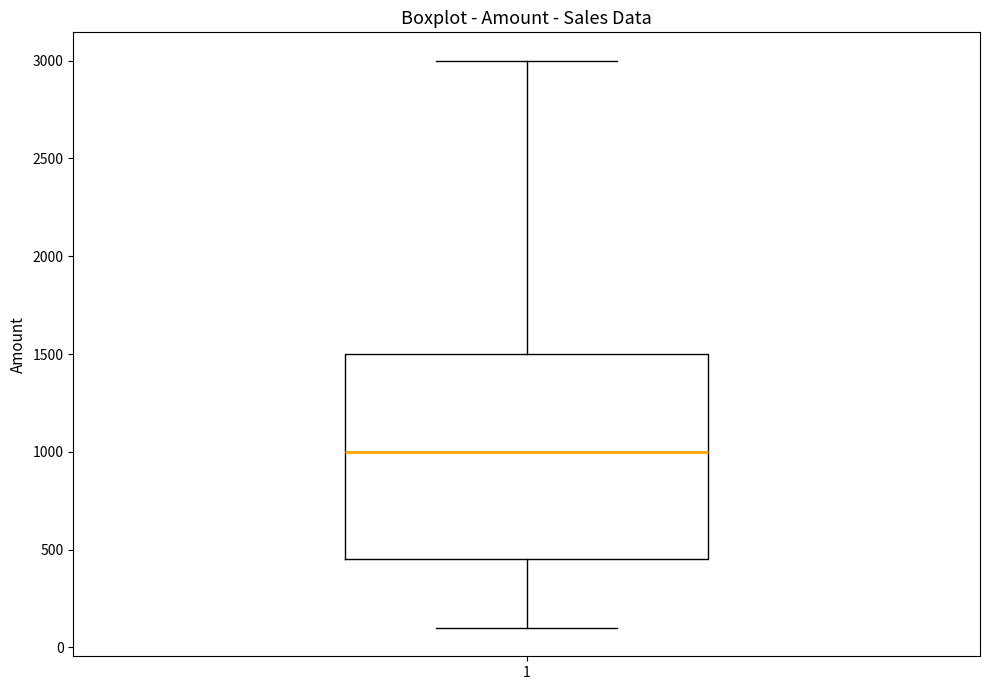

Where is the lower edge of the box at x = 1 on the y-axis? The values are not printed on the chart, so give them approximately, as read against the axis.

450